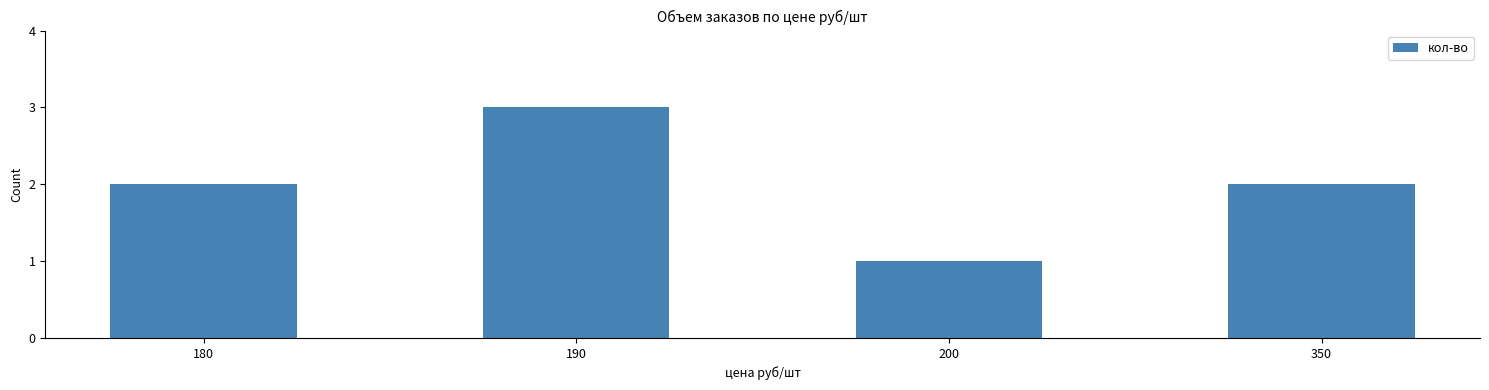

What is the value of the 3rd bar from the left?

1